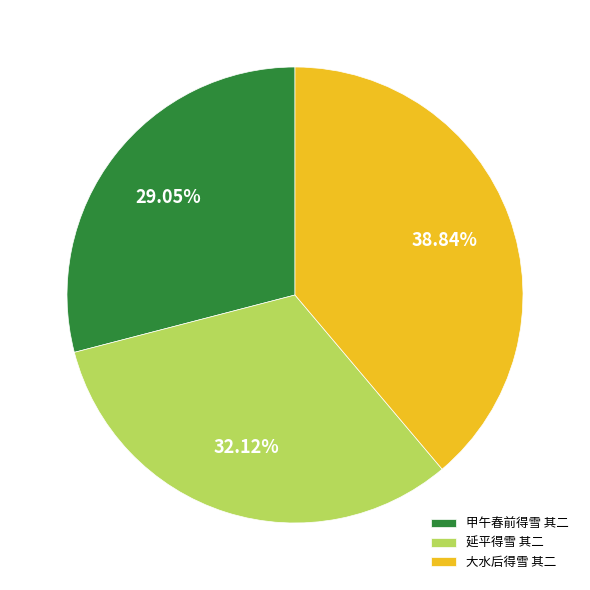

To the nearest percent, what percentage of the pie is 延平得雪 其二?

32%